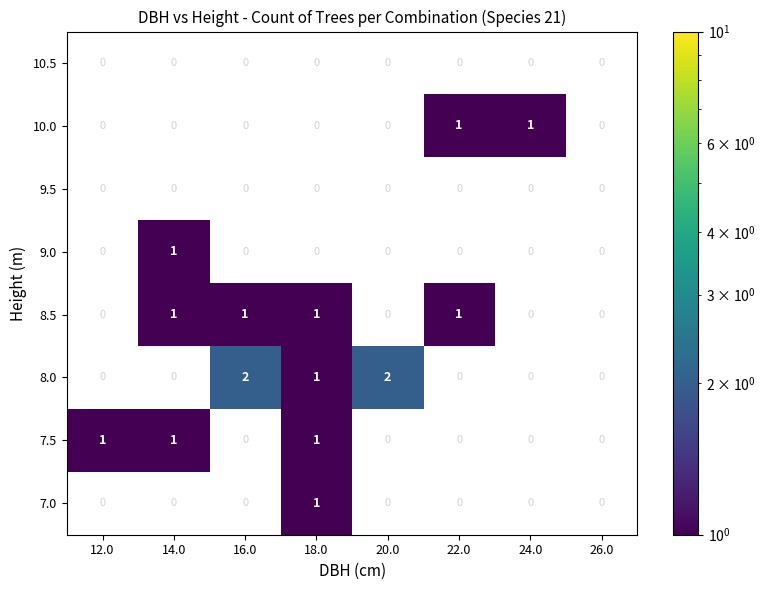

Which series has the widest spread of values?

8.0